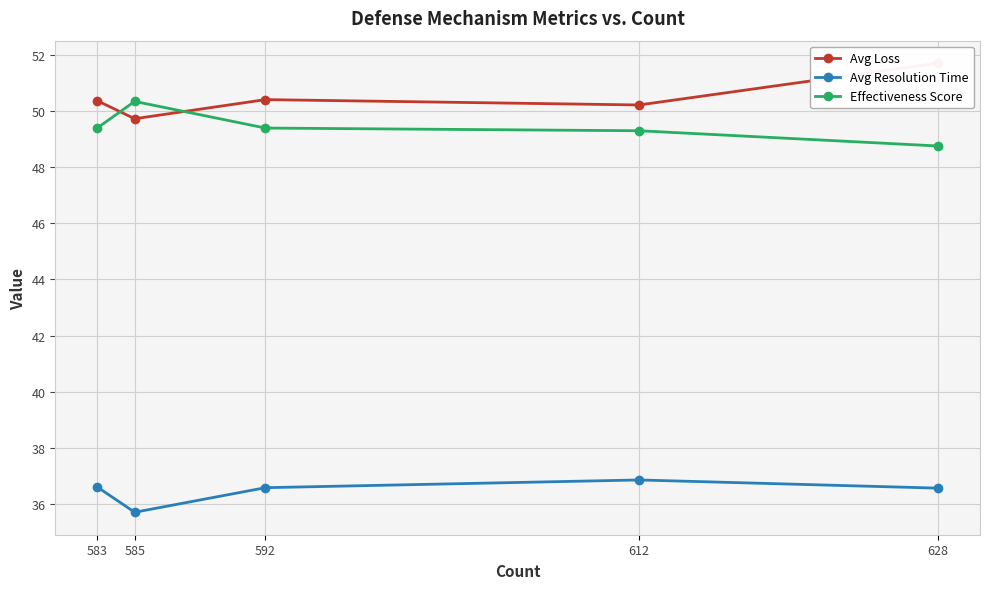

The value of Effectiveness Score at 585 is 50.3. True or false?

True